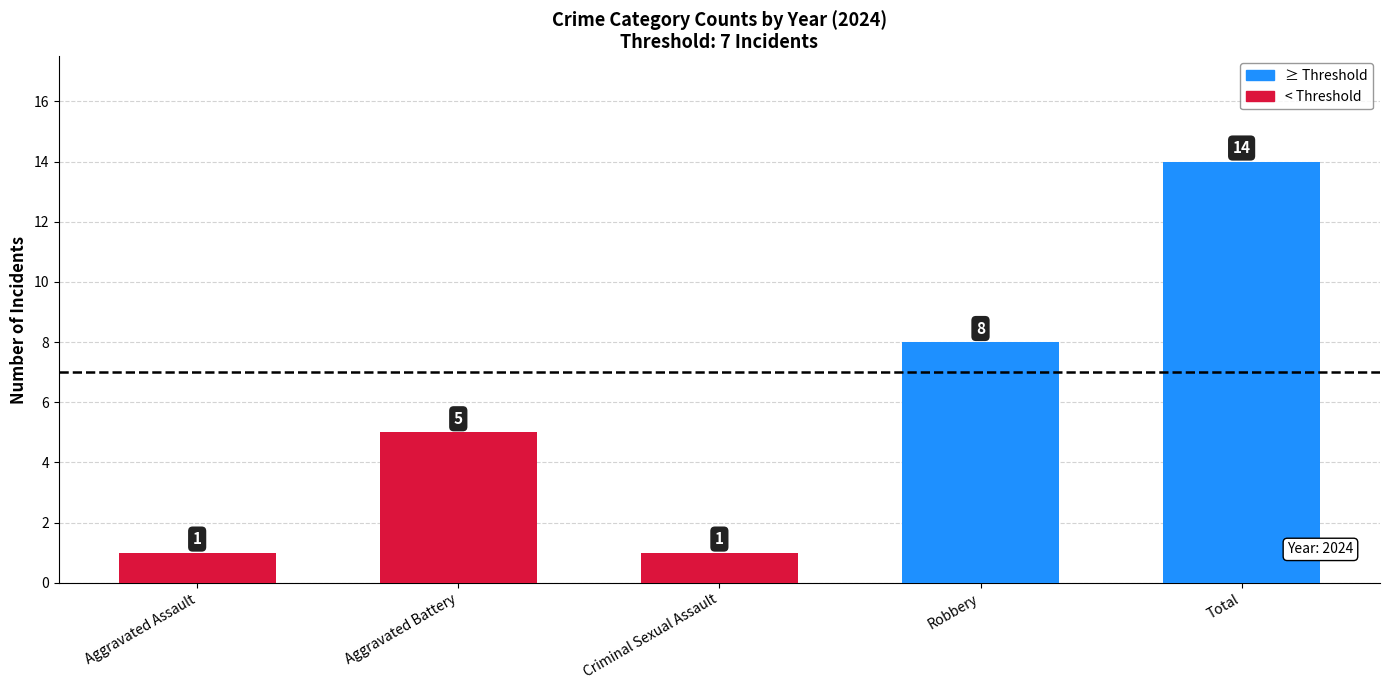

What is the sum of all values?

29